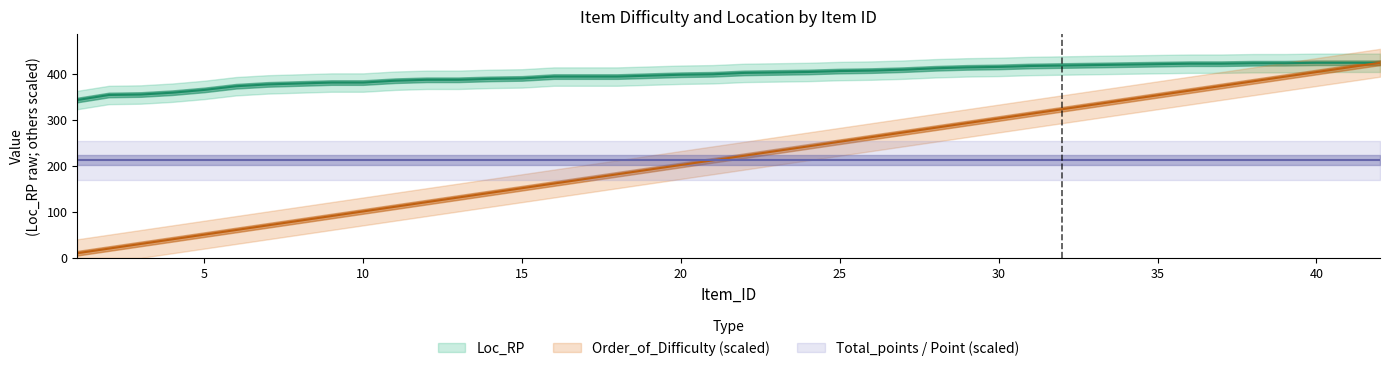

What is the value of the Loc_RP point at the 16th from the left?

394.0